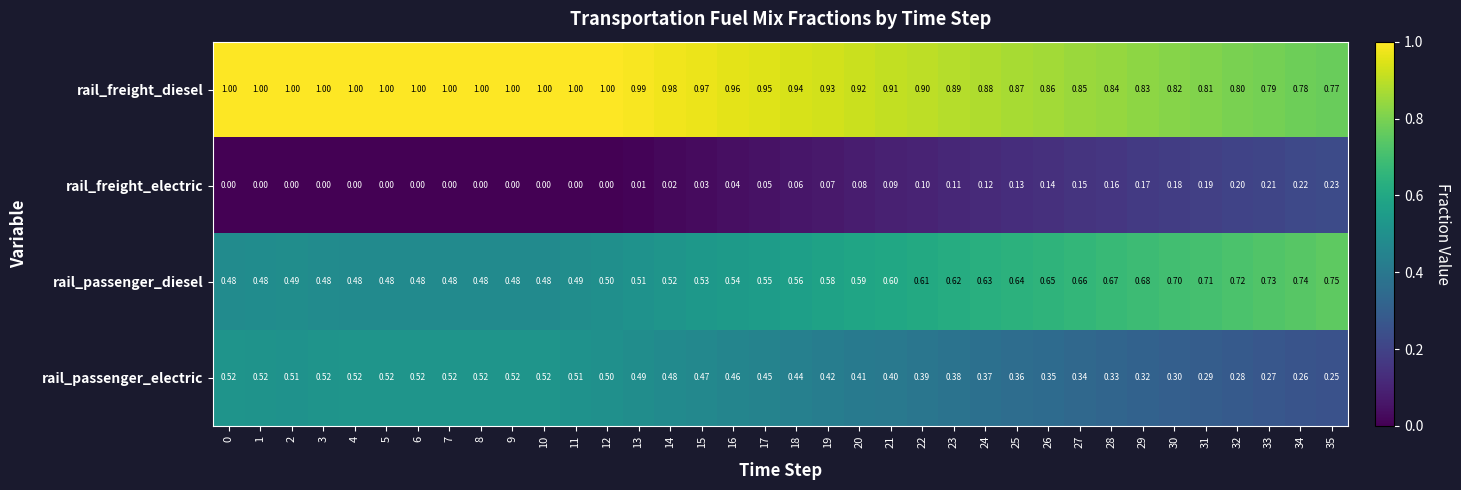

What is the spread (max minus min) of values at 11?

1.0